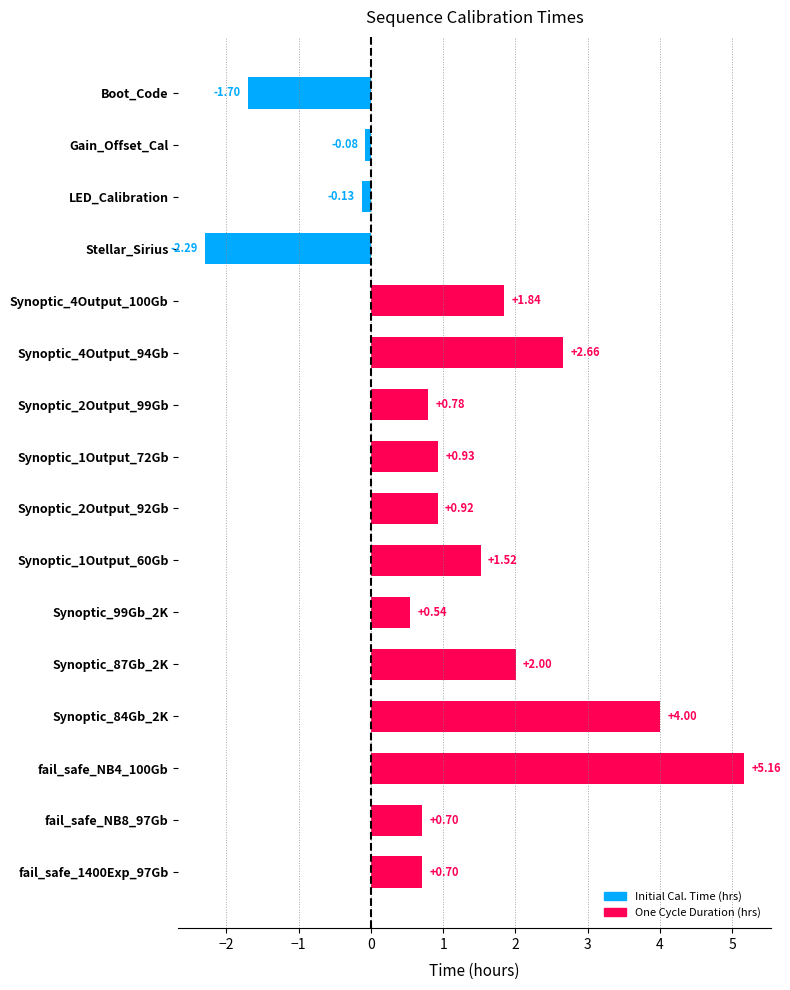

Which category has the lowest value across all series?

Stellar_Sirius